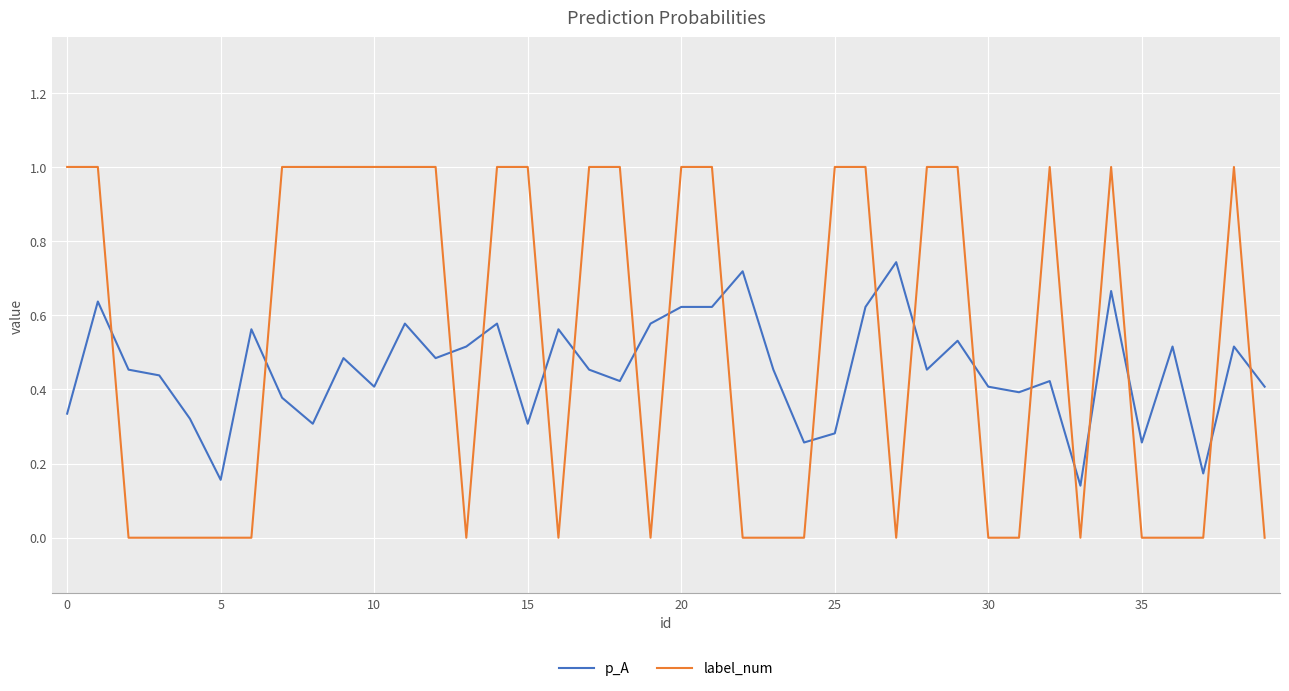

Rank the series by their maximum value, from lowest to highest.

p_A, label_num